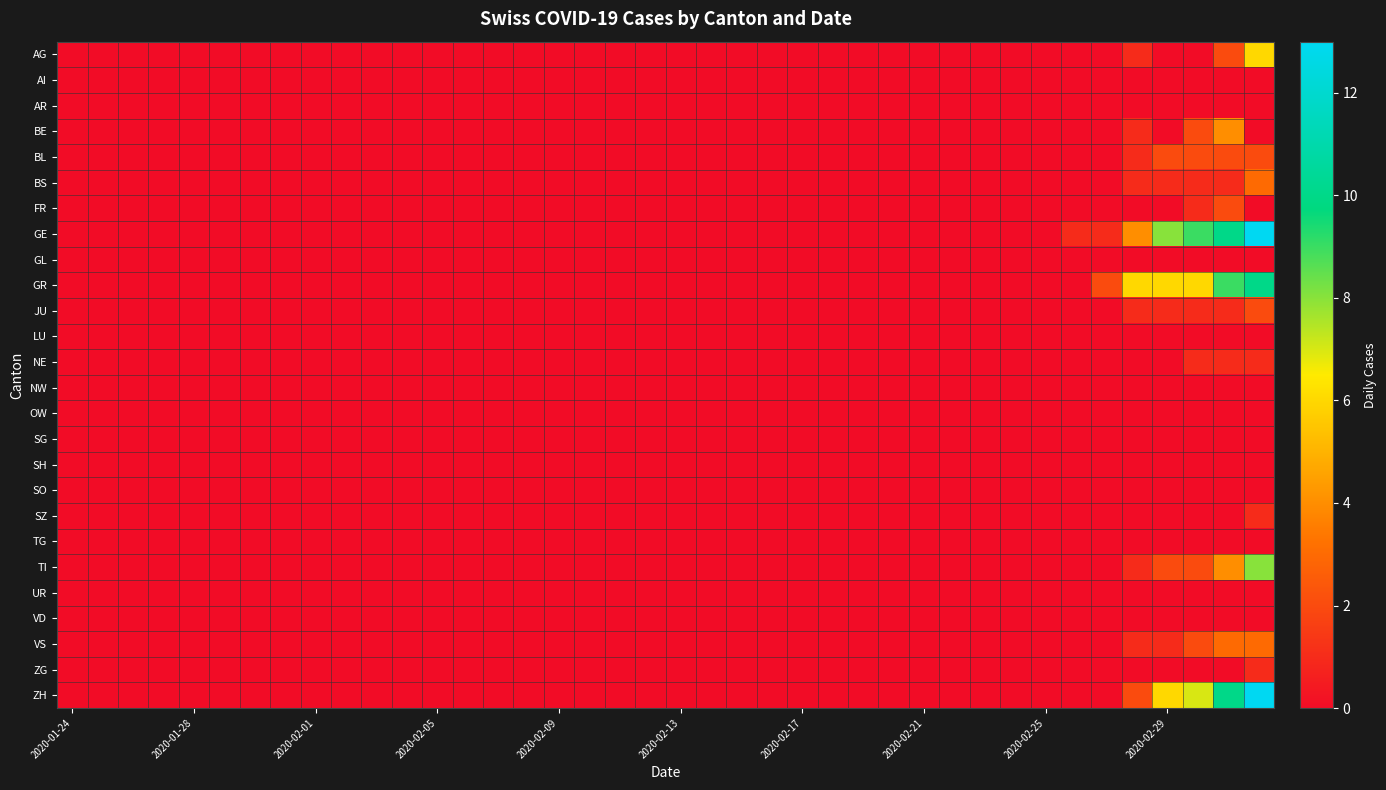

Rank the series by their maximum value, from lowest to highest.

AI, AR, GL, LU, NW, OW, SG, SH, SO, TG, UR, VD, NE, SZ, ZG, BL, FR, JU, BS, VS, BE, AG, TI, GR, GE, ZH